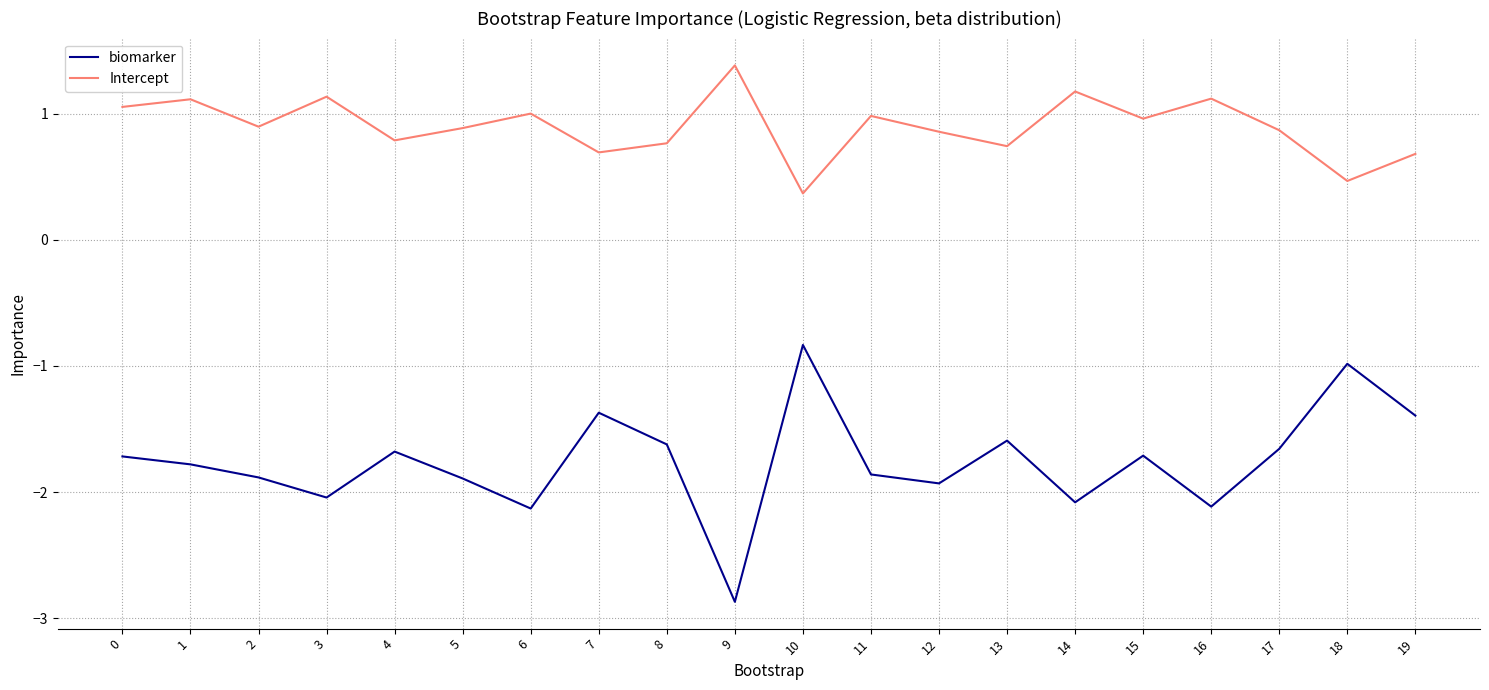

At which category does the chart reach its peak across all series?

9